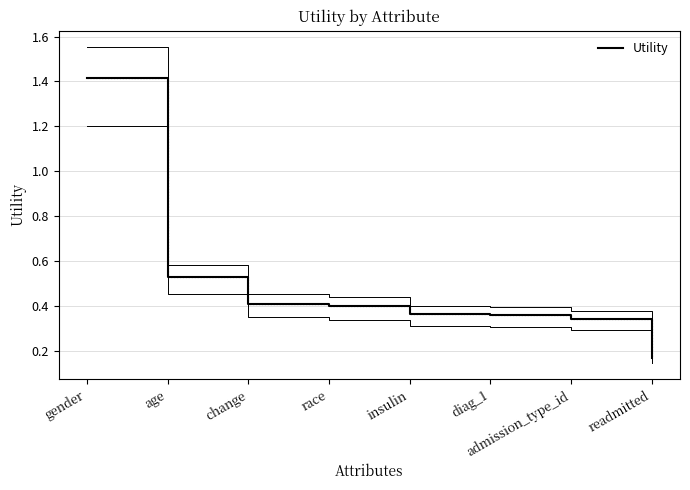

What is the label of the 6th point from the left?

diag_1